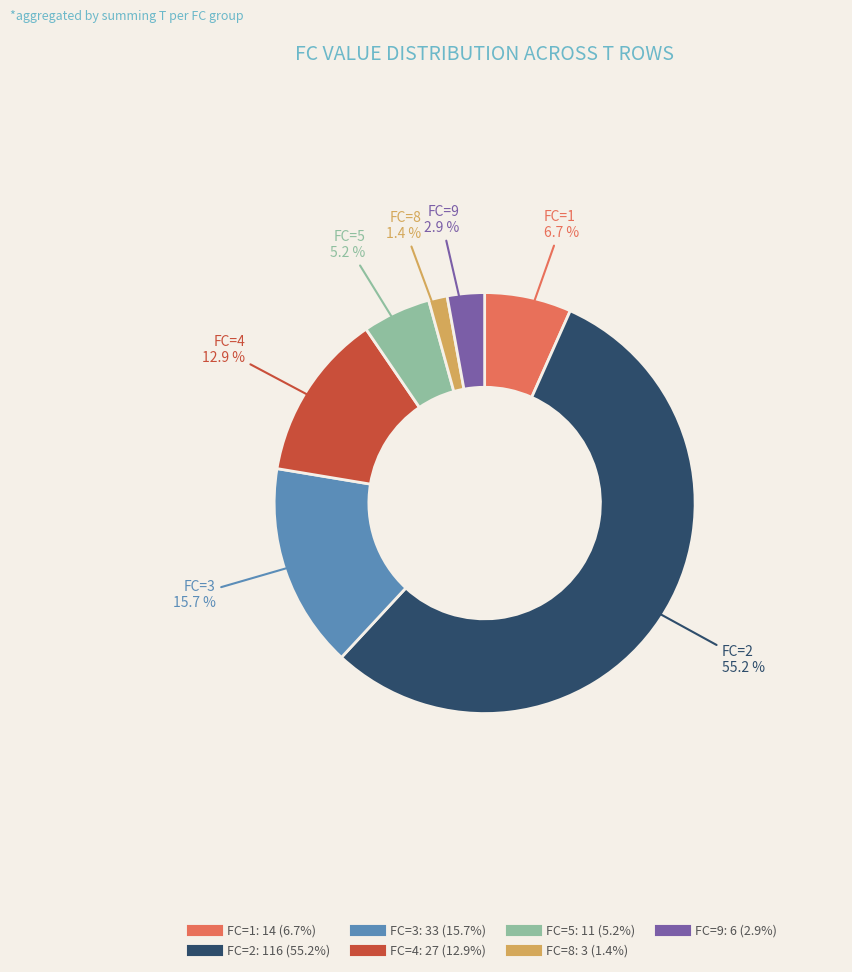

Rank the categories by value from lowest to highest.

FC=8, FC=9, FC=5, FC=1, FC=4, FC=3, FC=2